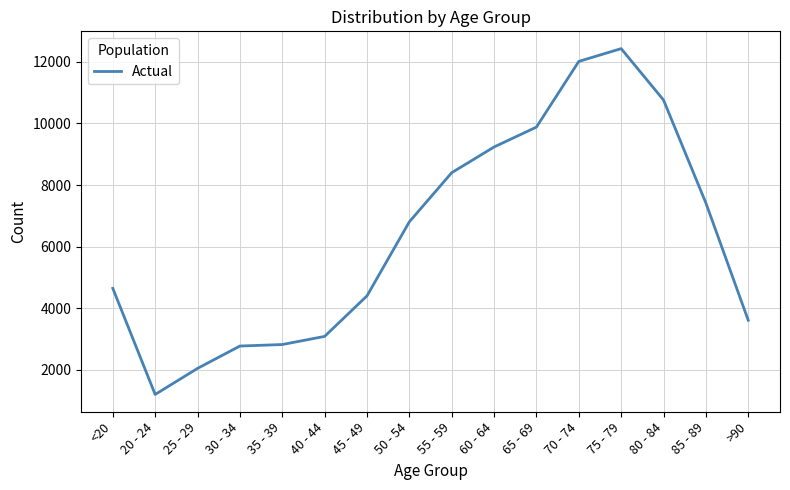

What is the difference between the maximum and minimum values?

11243